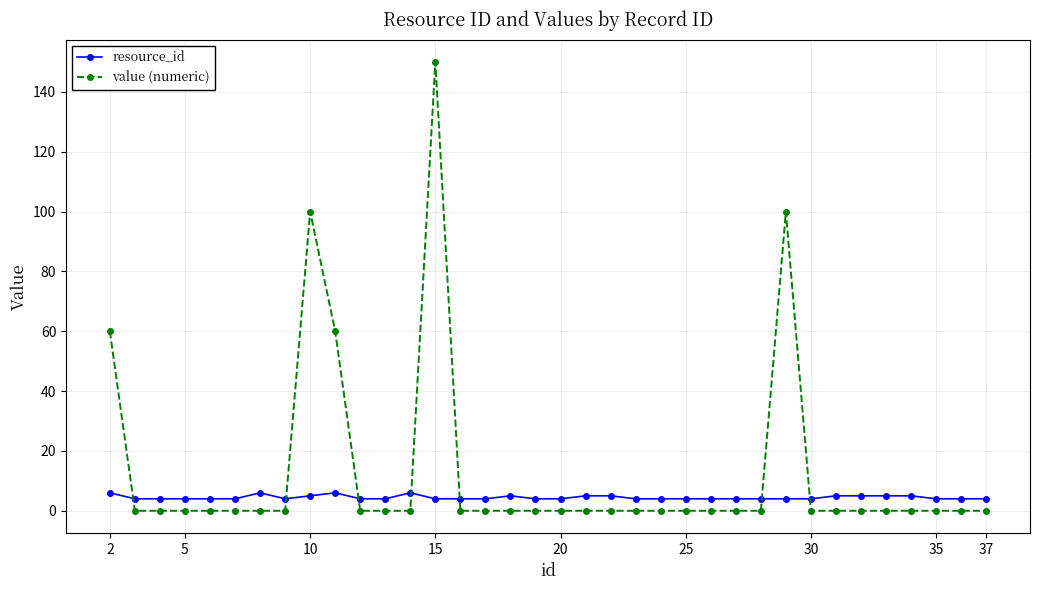

What is the value of the resource_id point at the 20th from the left?

5